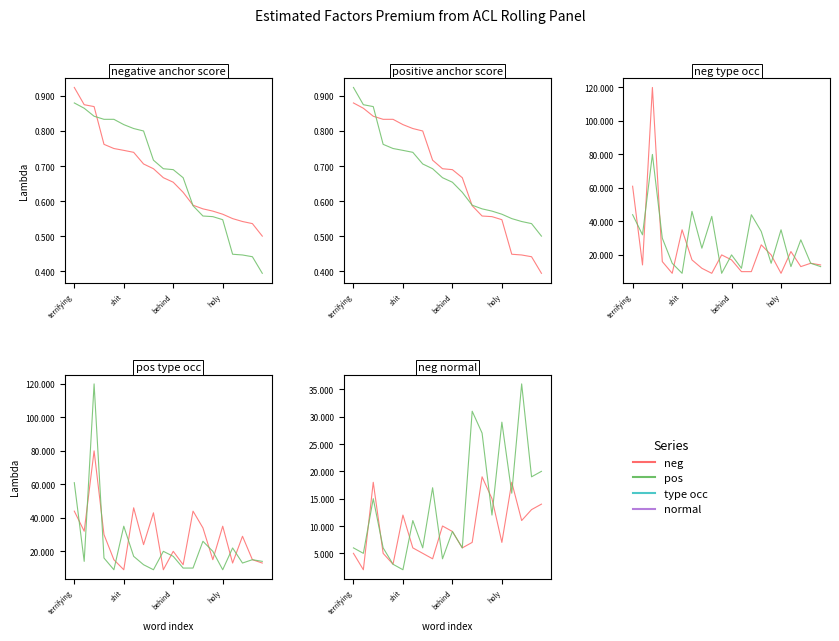

What is the difference between the maximum and minimum values in the negative anchor score series?

0.4